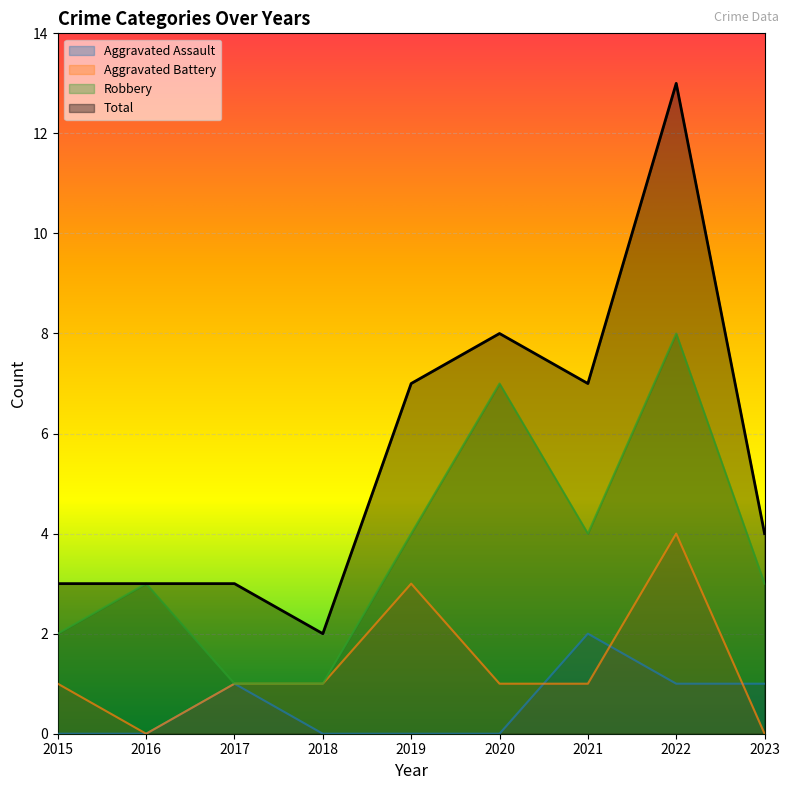

The value of Robbery at 2020 is 3. True or false?

False